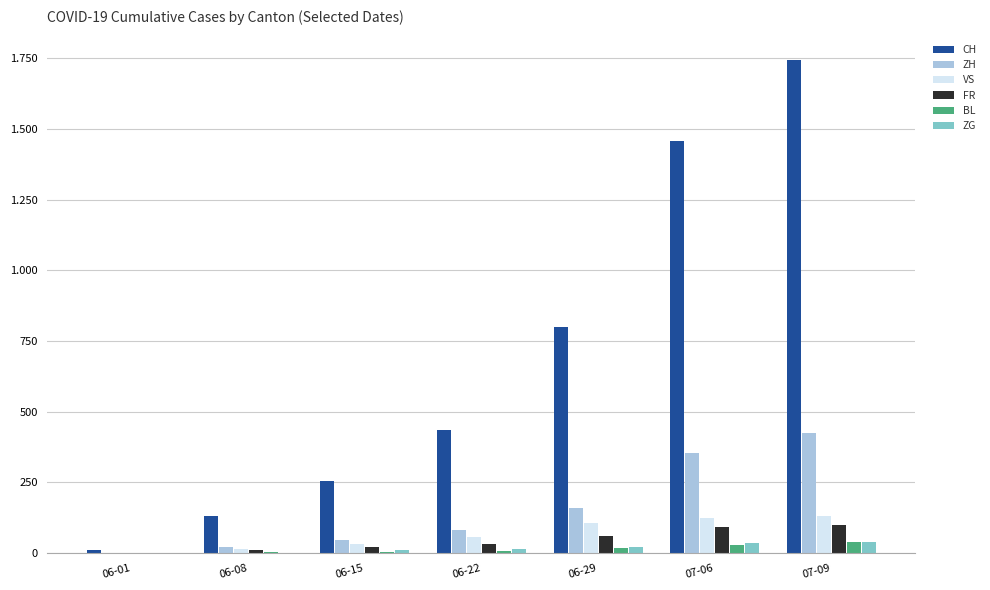

What is the label of the 3rd bar from the left?

06-15